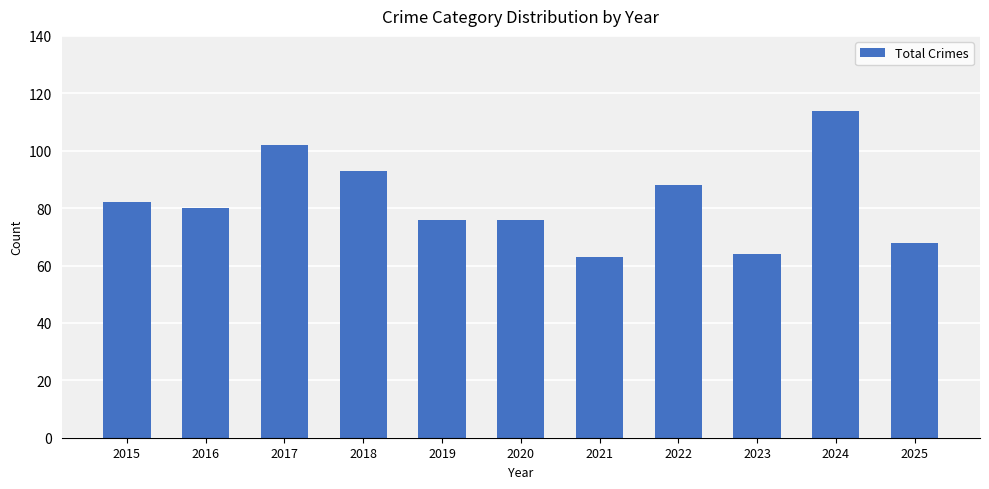

True or false: the data shows 112 at 2021.

False